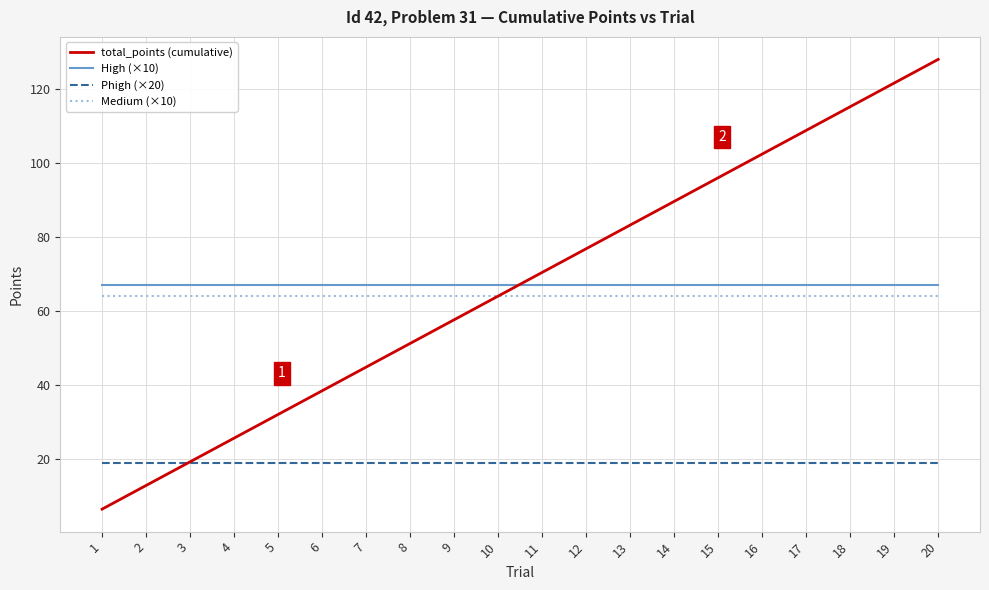

Does the chart display data point markers on the line(s)?

No